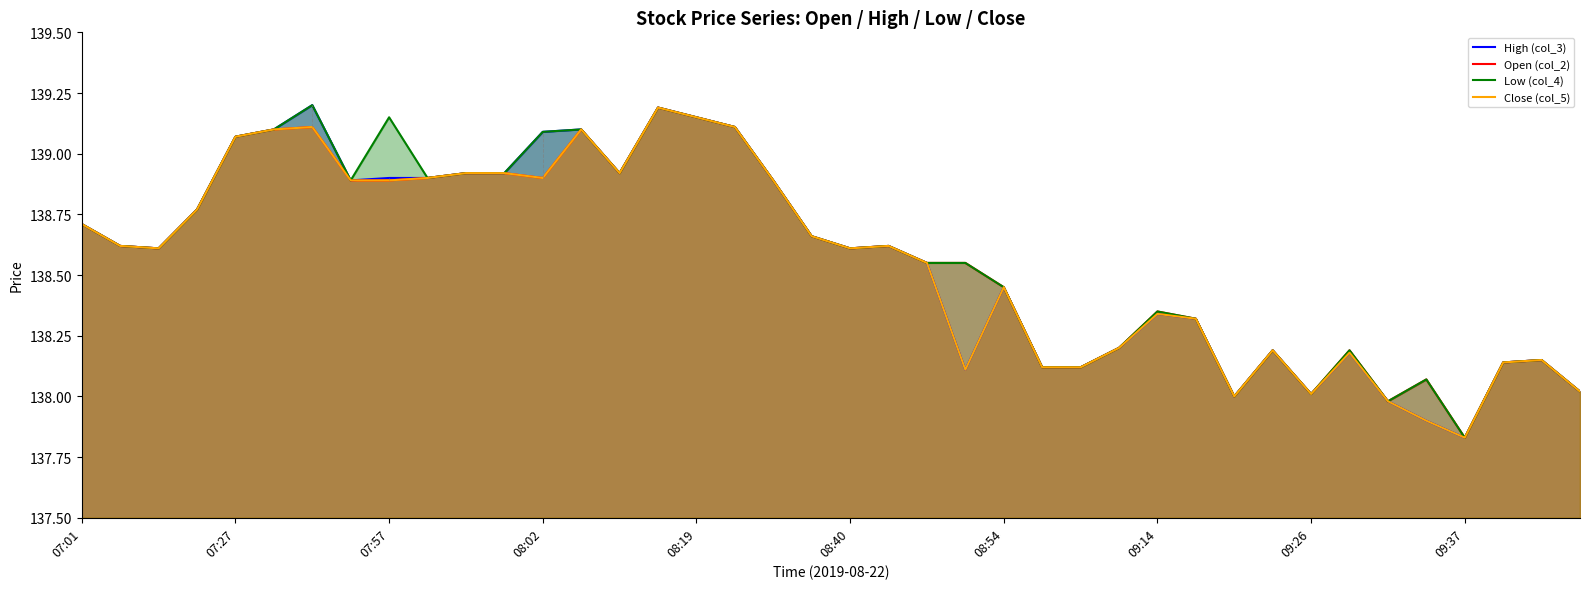

Which series changed the most between 23 and 33?

Open (col_2)